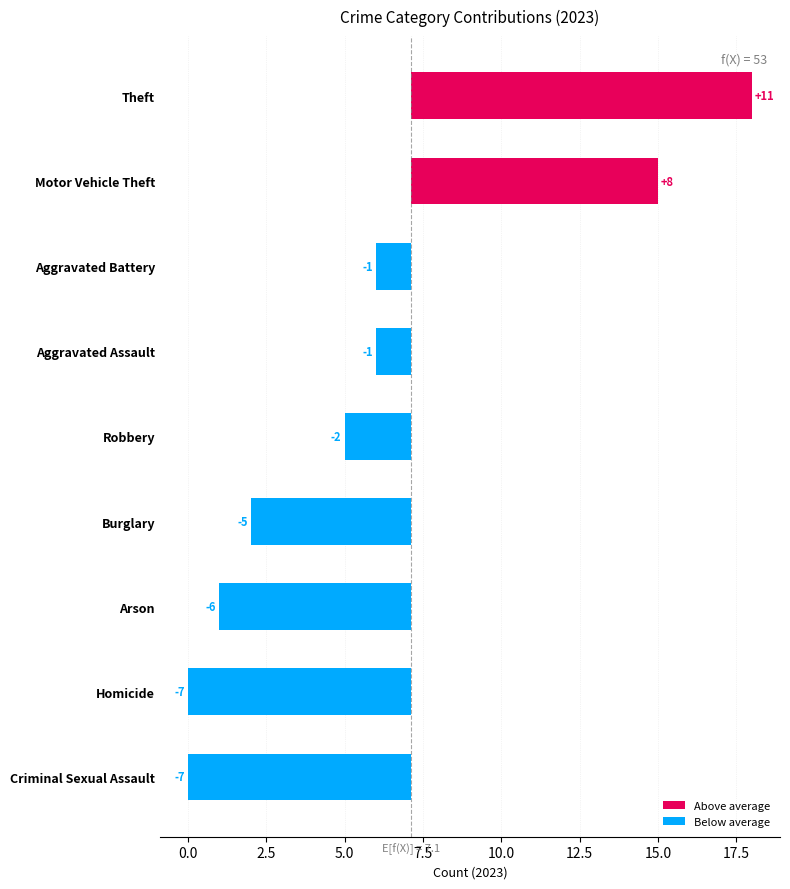

At which category is the sum across all series the highest?

Theft